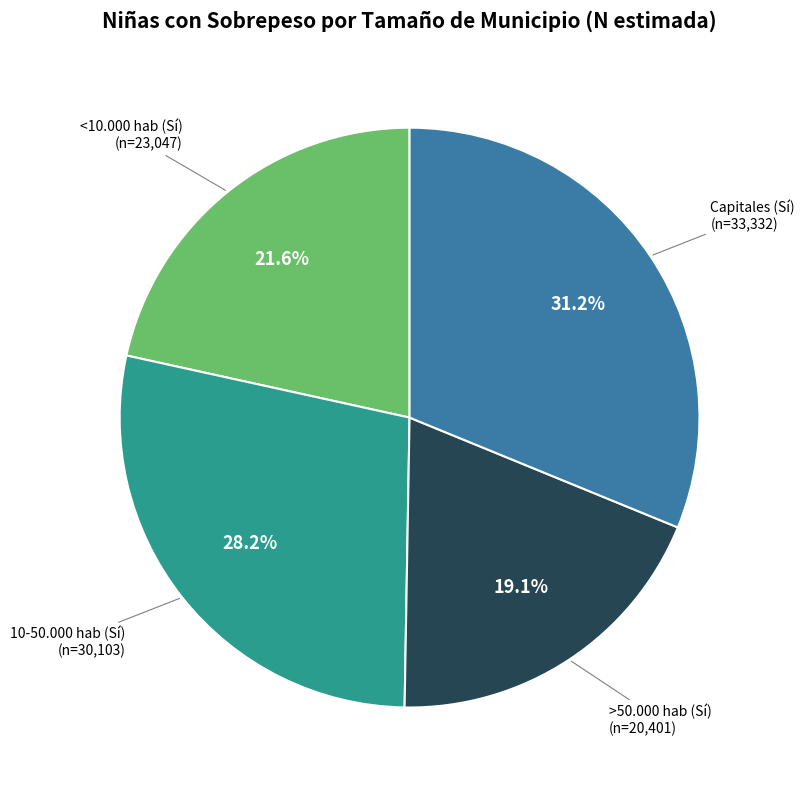

Count the number of slices in the pie.

4